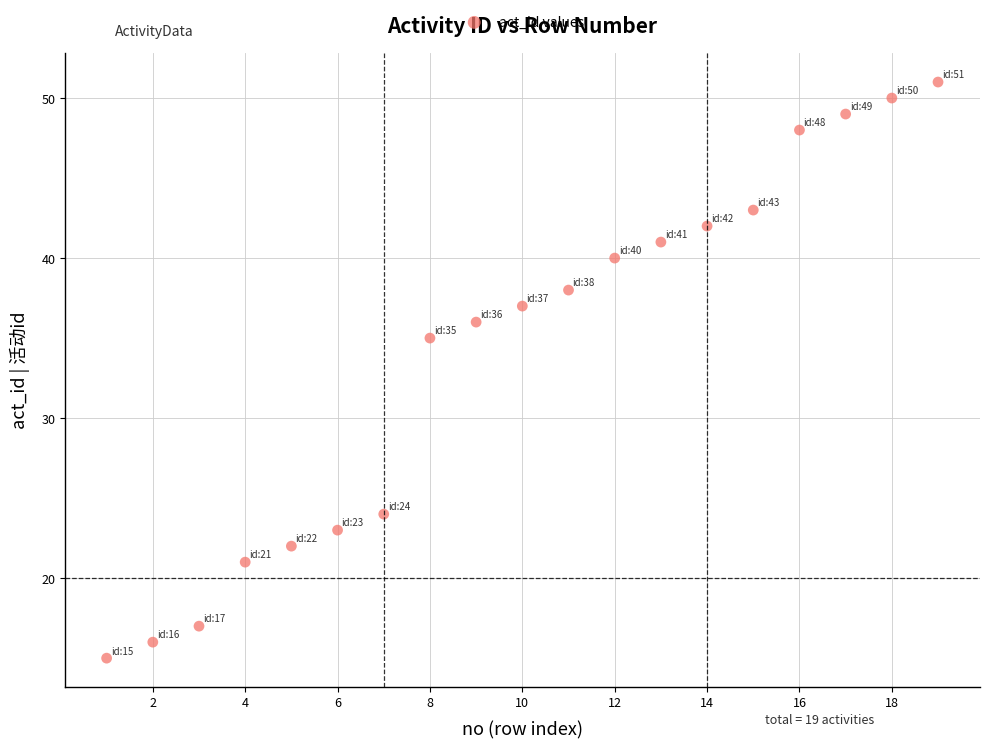

What Y value in the scatter plot is closest to 33?

35